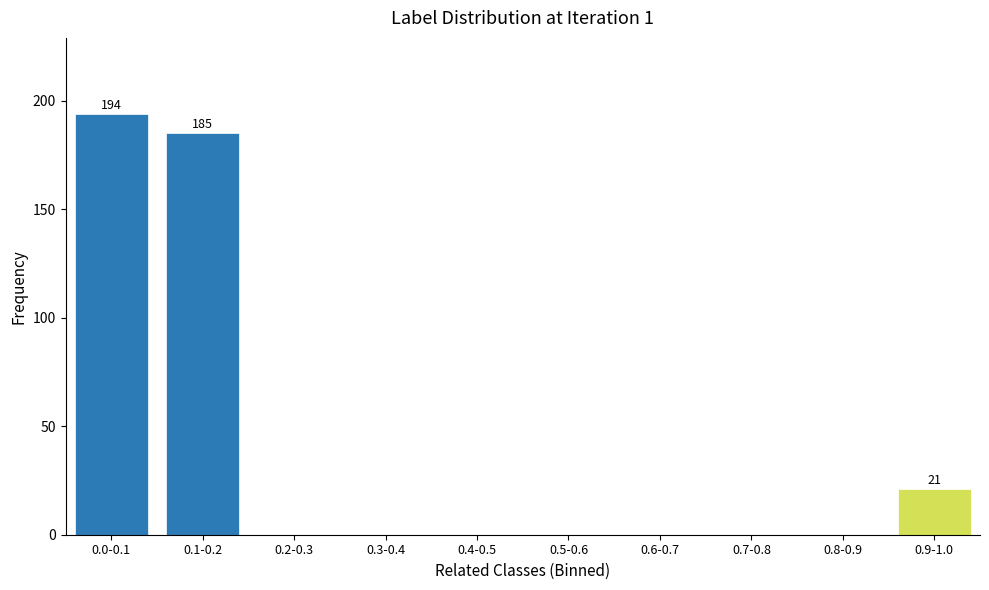

Reading left to right, transcribe all the data shown in this chart.

0.0-0.1=194	0.1-0.2=185	0.2-0.3=0	0.3-0.4=0	0.4-0.5=0	0.5-0.6=0	0.6-0.7=0	0.7-0.8=0	0.8-0.9=0	0.9-1.0=21